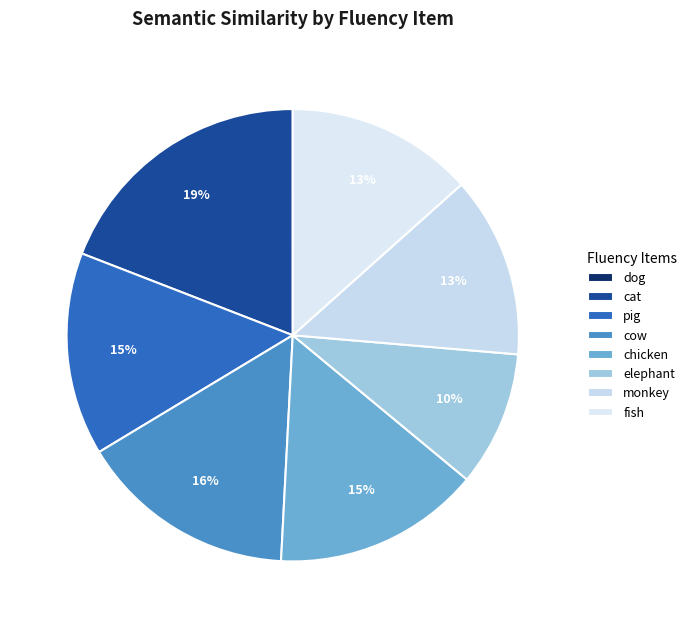

To the nearest percent, what is the combined percentage of cat and chicken?

34%